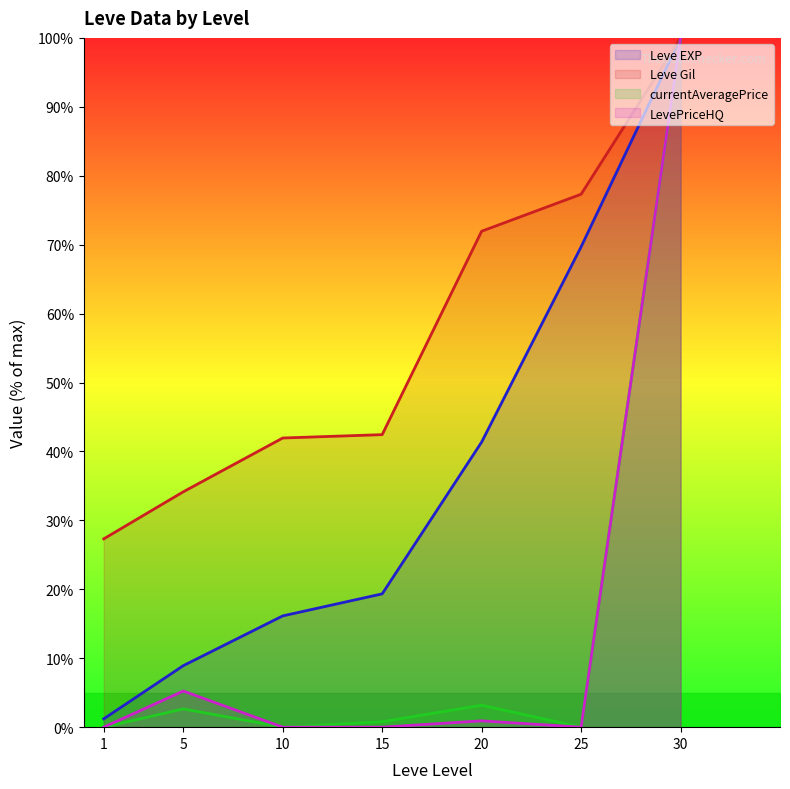

Reading left to right, what are all the values shown in this chart?

Leve EXP: 1.2	8.9	16.1	19.3	41.4	69.7	100.0
Leve Gil: 27.3	34.1	42.0	42.4	72.0	77.3	100.0
currentAveragePrice: 0.0	2.6	0.0	0.8	3.2	0.0	100.0
LevePriceHQ: 0.0	5.2	0.0	0.0	0.9	0.0	100.0